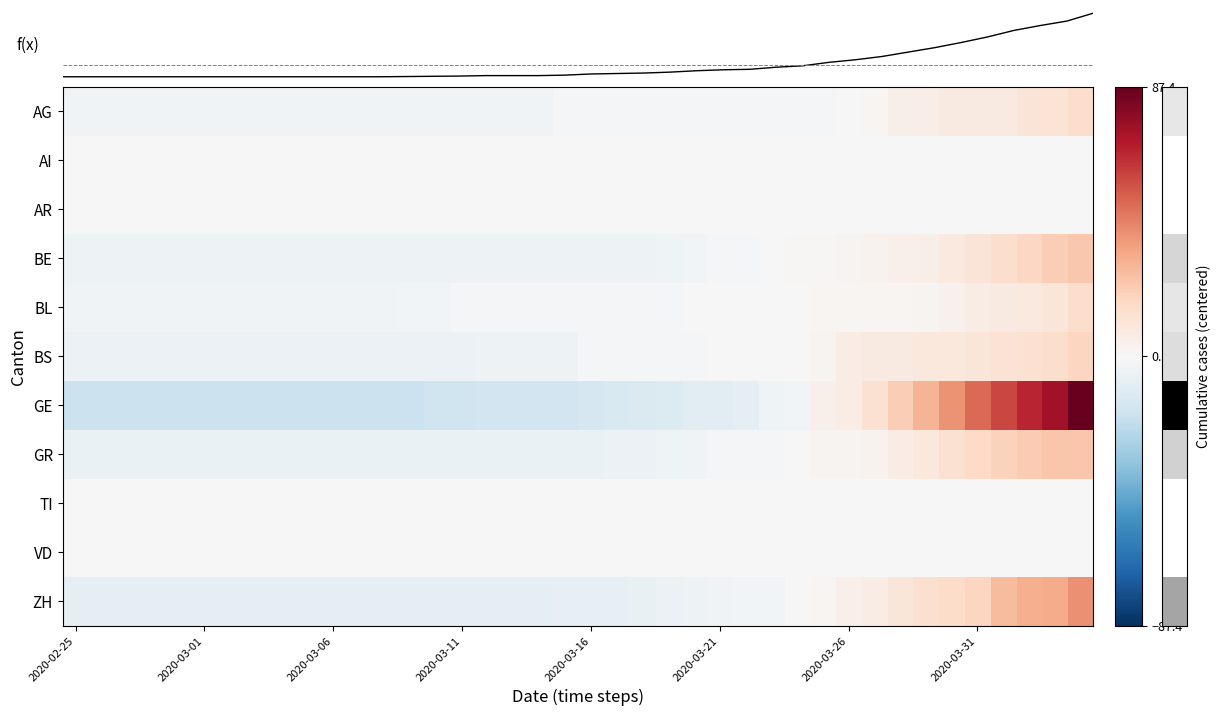

The value of GE at 2020-02-25 is -18.6. True or false?

True